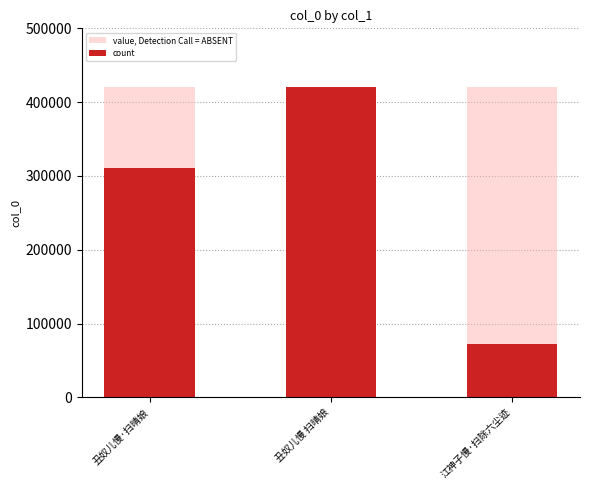

How many groups of bars are there?

3